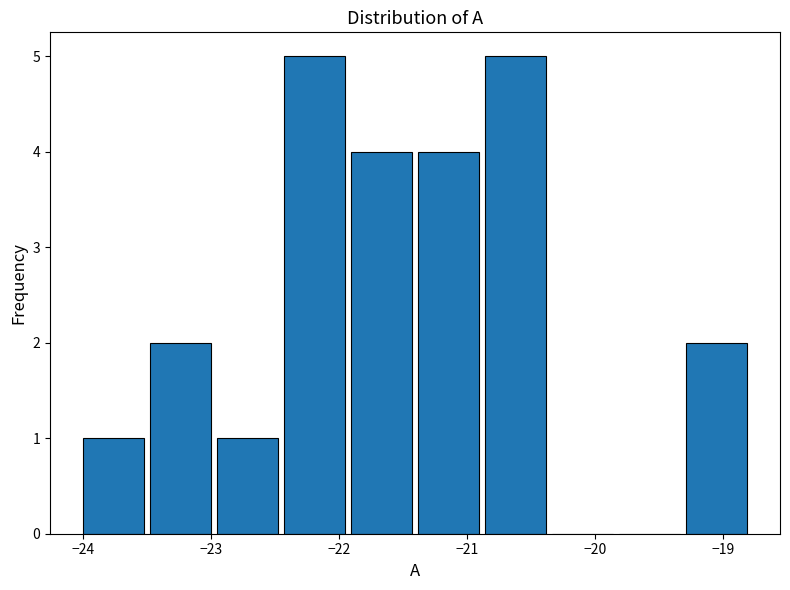

Reading left to right, transcribe this chart: for each bar, give the range it covers on the x-axis and its height. Neither the bar edges nor the heights are printed on the chart, so give them approximately, as read against the axes.

-24.0 to -23.5: 1
-23.5 to -23.0: 2
-23.0 to -22.4: 1
-22.4 to -21.9: 5
-21.9 to -21.4: 4
-21.4 to -20.9: 4
-20.9 to -20.3: 5
-20.3 to -19.8: 0
-19.8 to -19.3: 0
-19.3 to -18.8: 2